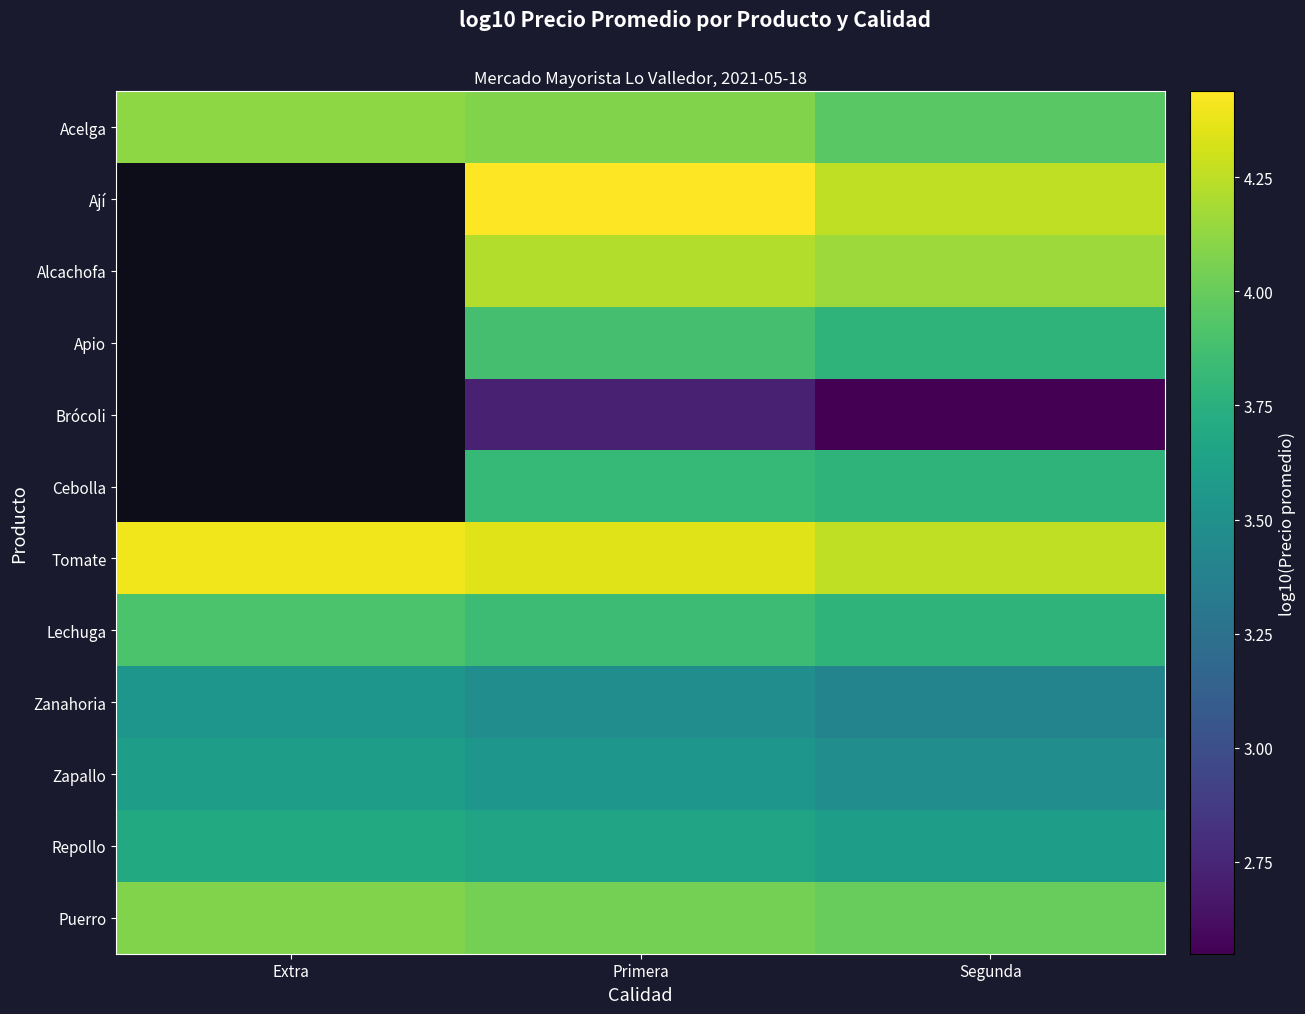

Read the Tomate value at Segunda.

4.3